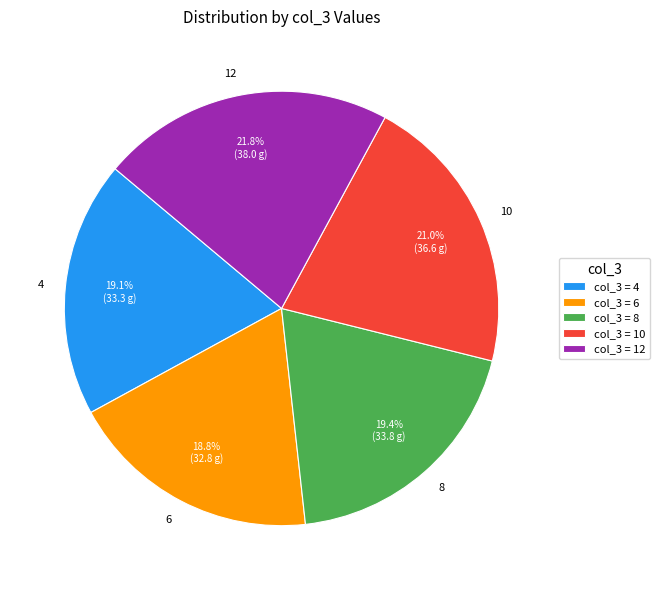

How many slices are in this pie chart?

5